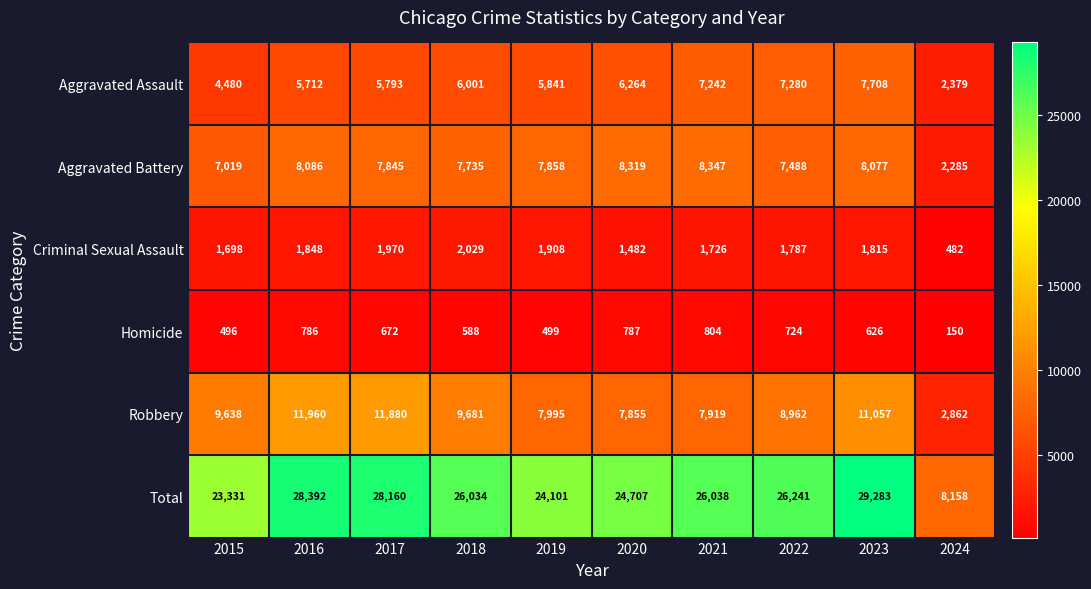

What is the minimum value for Aggravated Battery?

2285